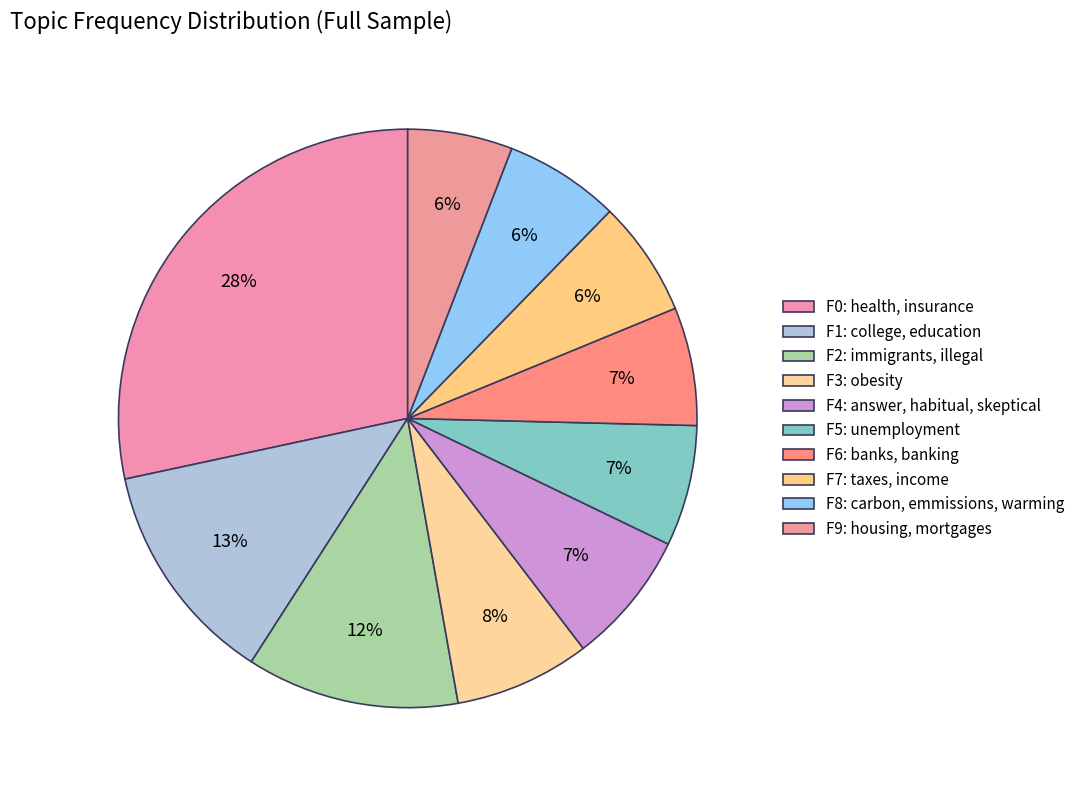

How many slices are in this pie chart?

10